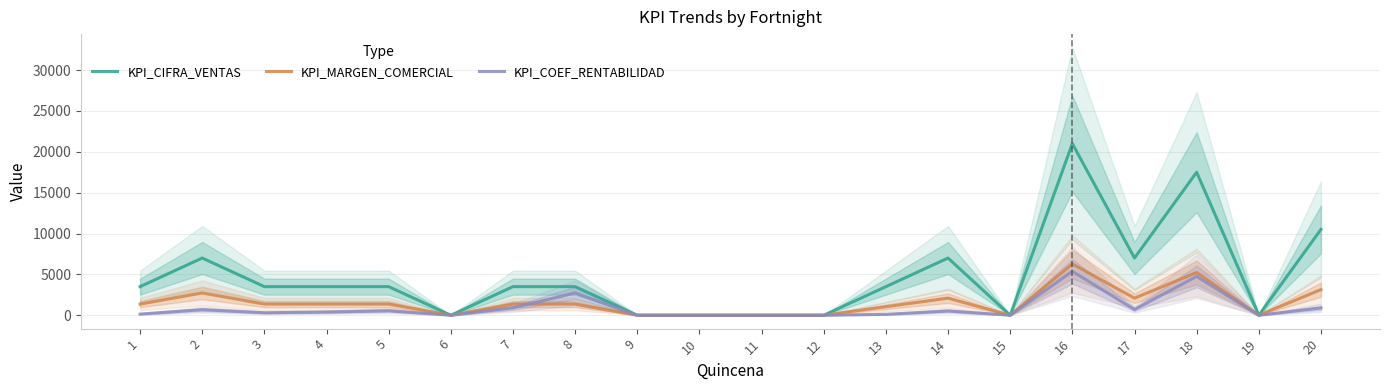

Does the chart have visible grid lines?

Yes